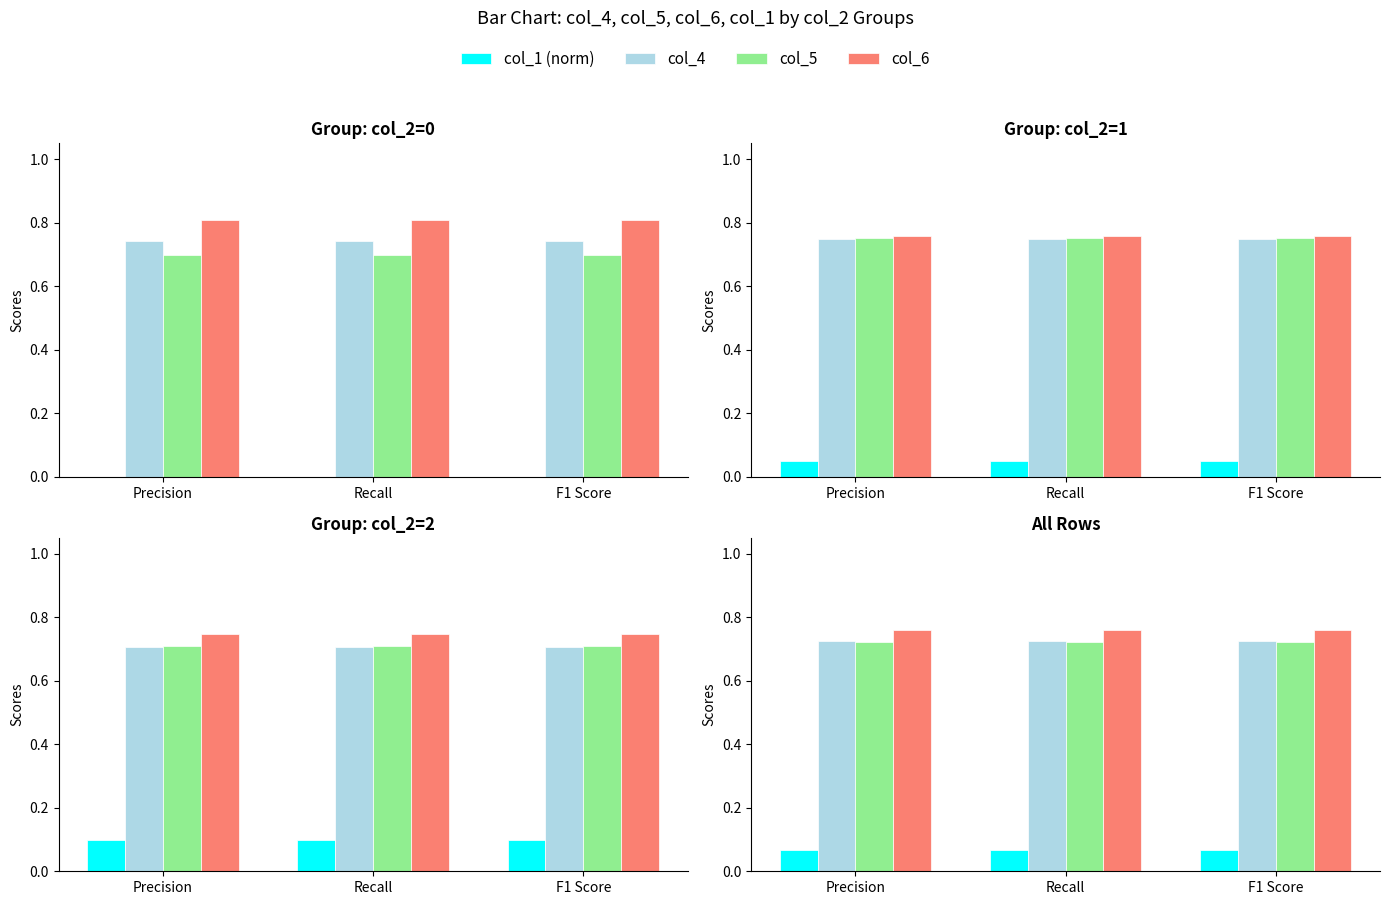

How many bars are there in each group?

4